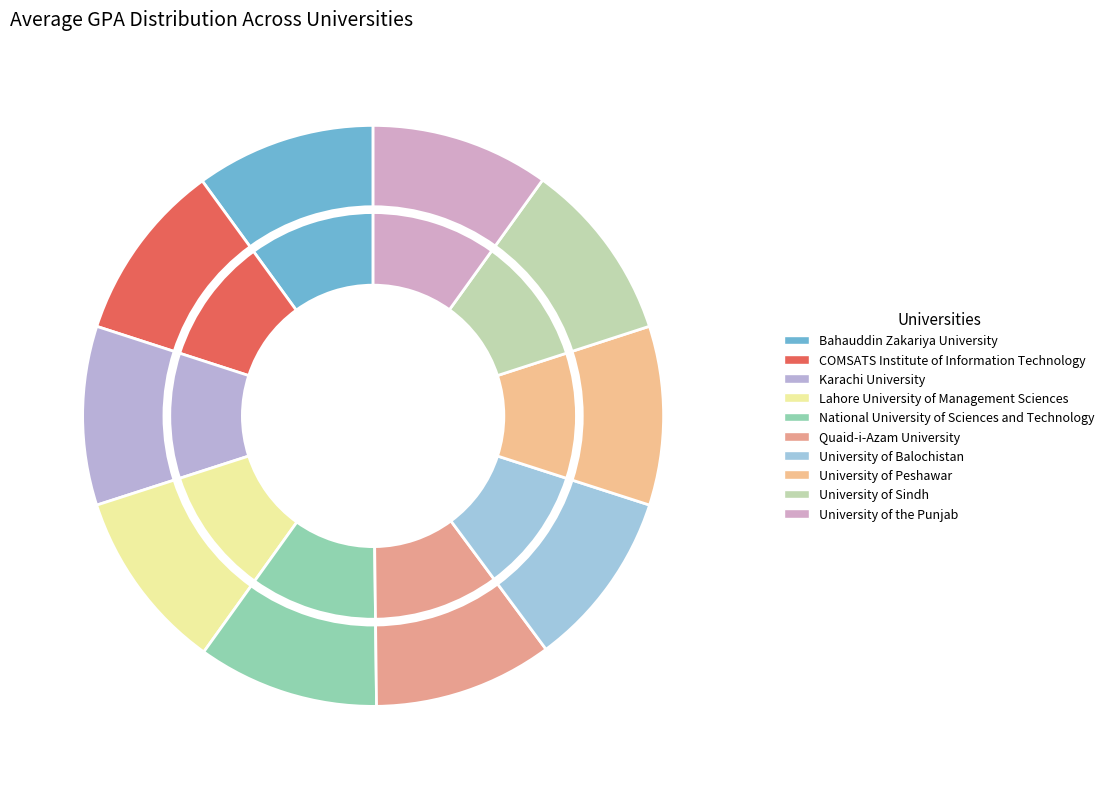

To the nearest percent, what portion does National University of Sciences and Technology represent?

10%